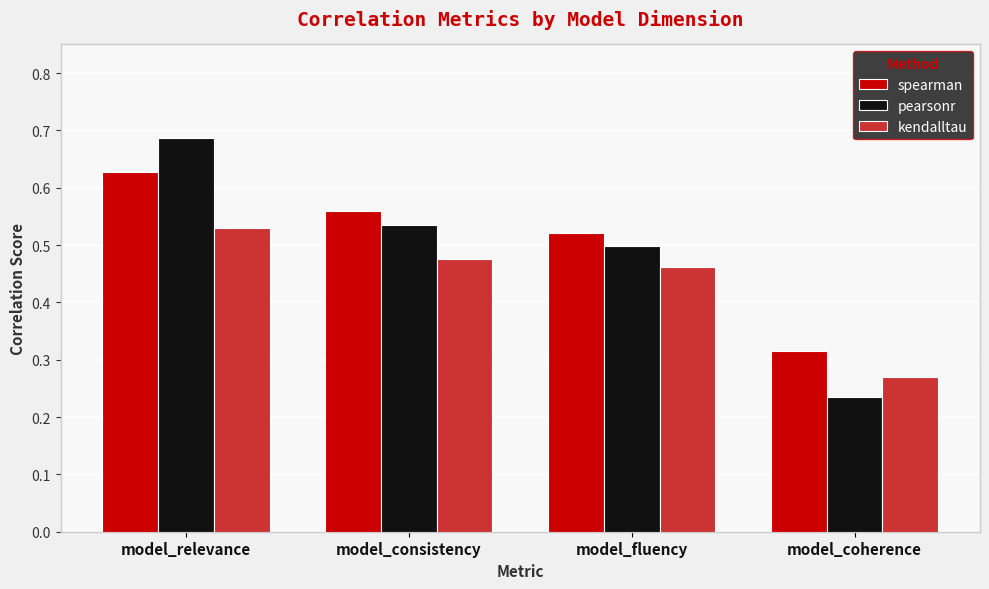

Count the kendalltau values in the range 0 to 1.

4